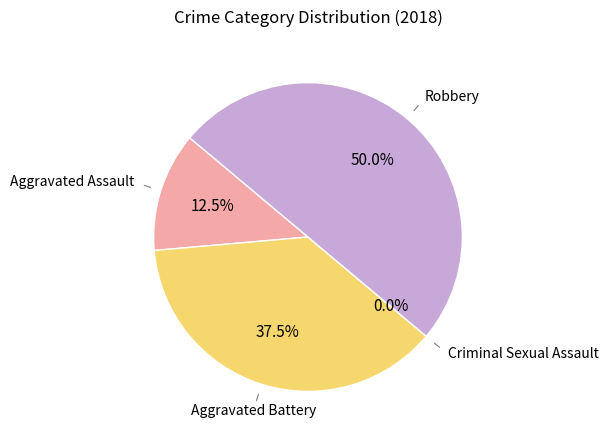

Does Criminal Sexual Assault account for over 50% of the chart?

No